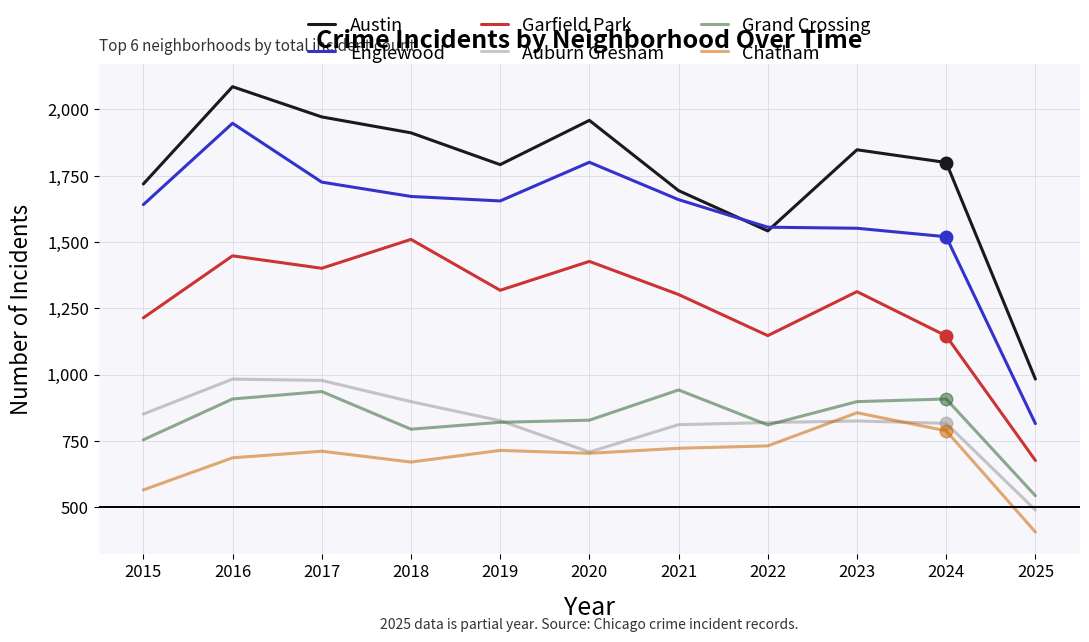

List the series in order of their peak value, highest first.

Austin, Englewood, Garfield Park, Auburn Gresham, Grand Crossing, Chatham